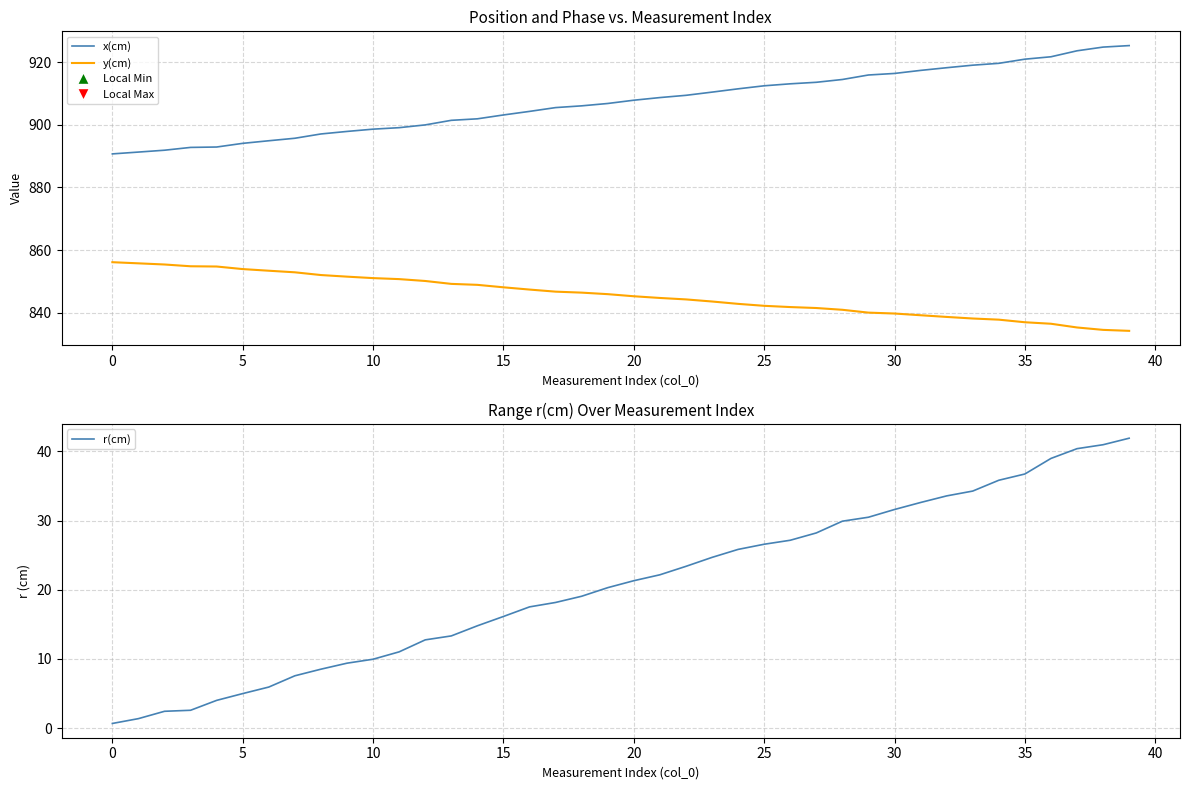

What is the total value across all series at 35?

1757.6